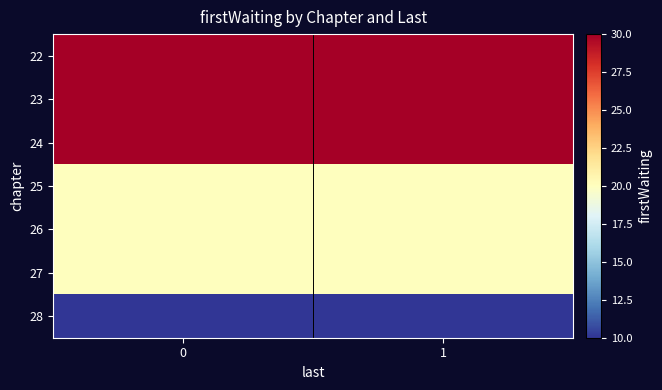

What is the total value across all series at 0?

160